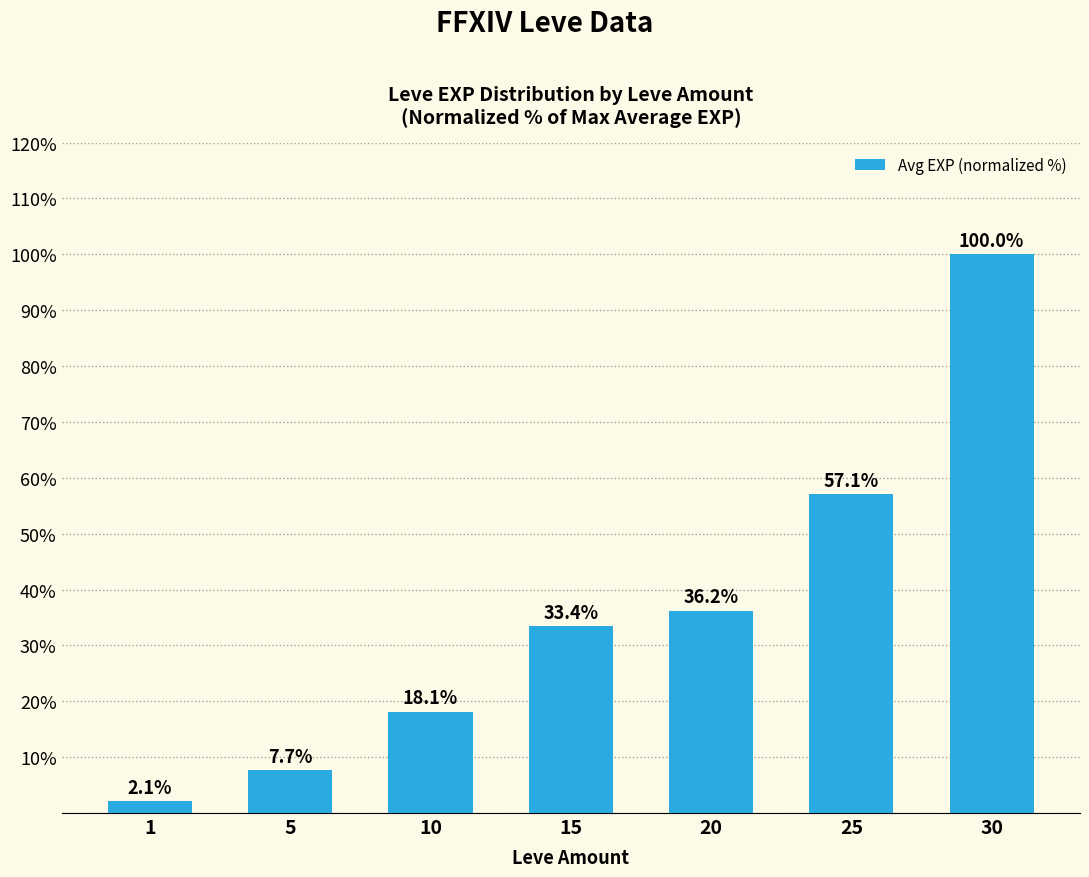

Rank the categories by value from highest to lowest.

30, 25, 20, 15, 10, 5, 1